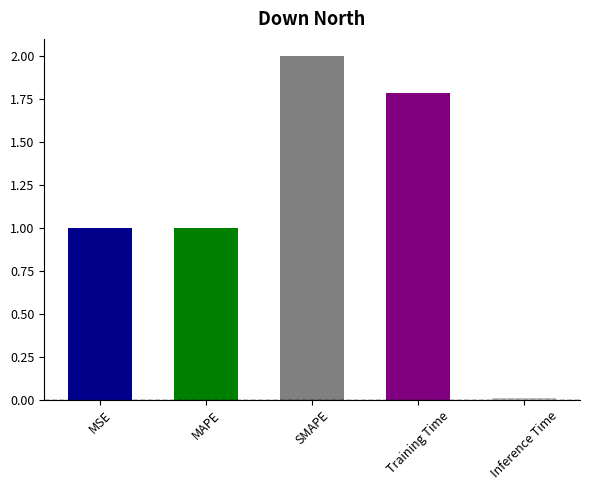

Which category has the highest value across all series?

SMAPE